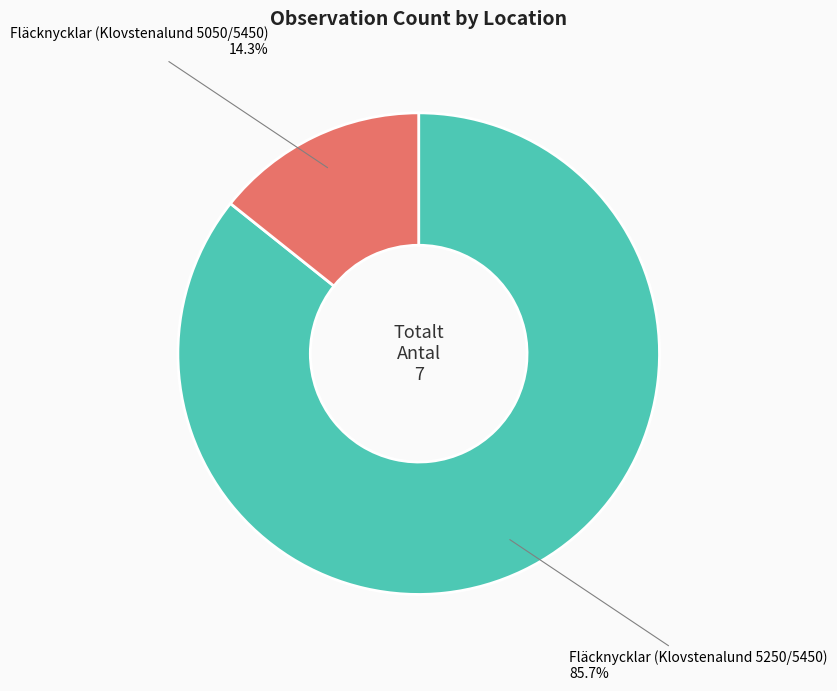

What is the largest slice in the pie chart?

Fläcknycklar (Klovstenalund 5250/5450)